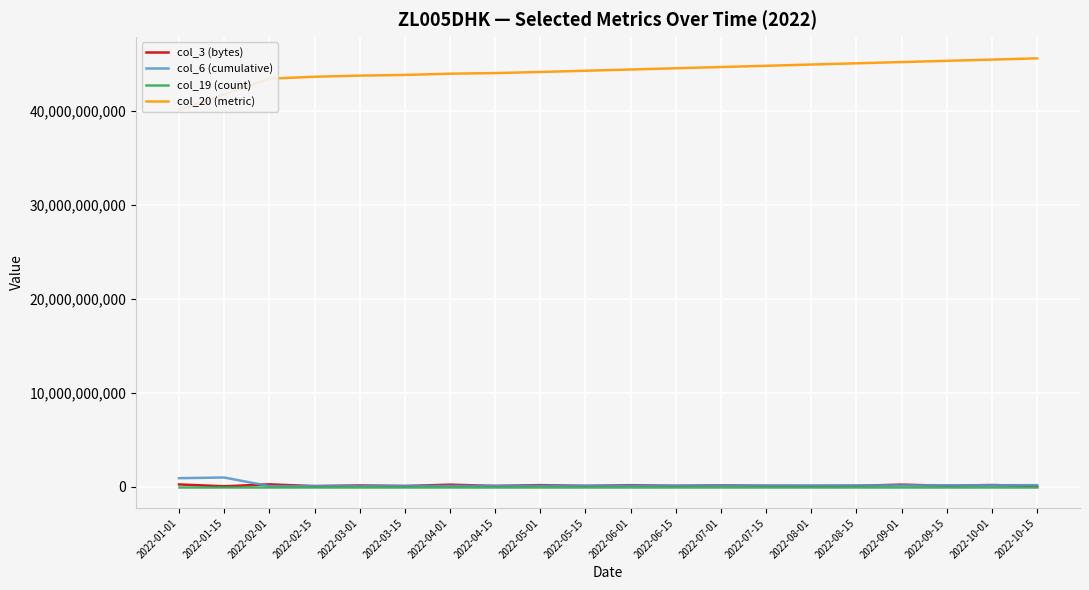

Where does the col_3 (bytes) series first go above 95817979?

2022-01-01